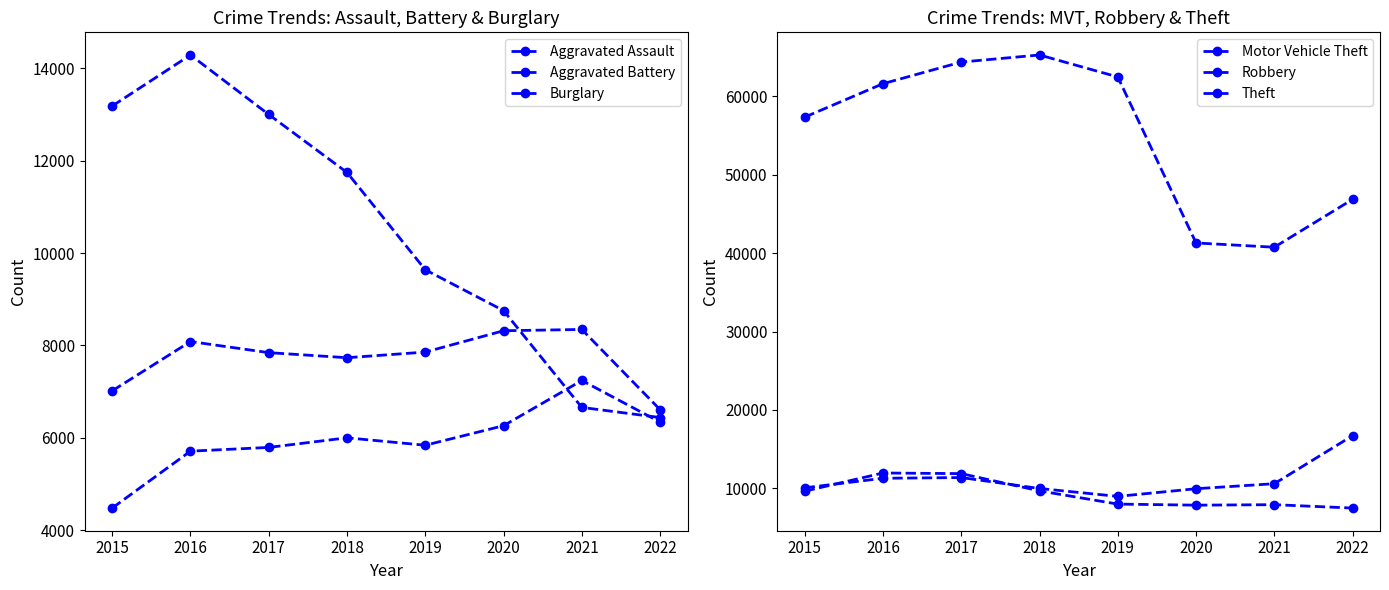

Is it true that Aggravated Battery equals 7018 at 2015?

True